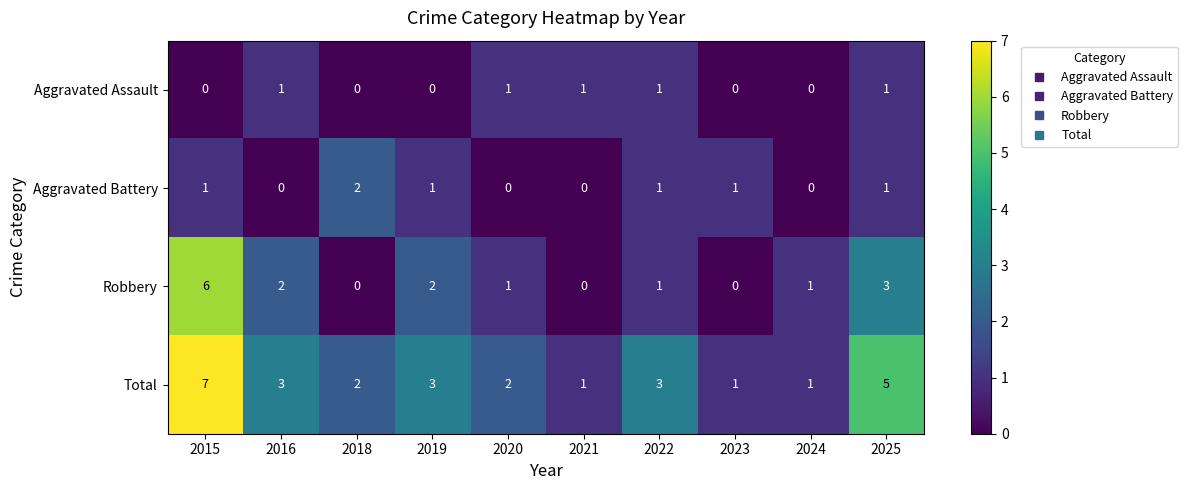

List the series in order of their peak value, highest first.

Total, Robbery, Aggravated Battery, Aggravated Assault